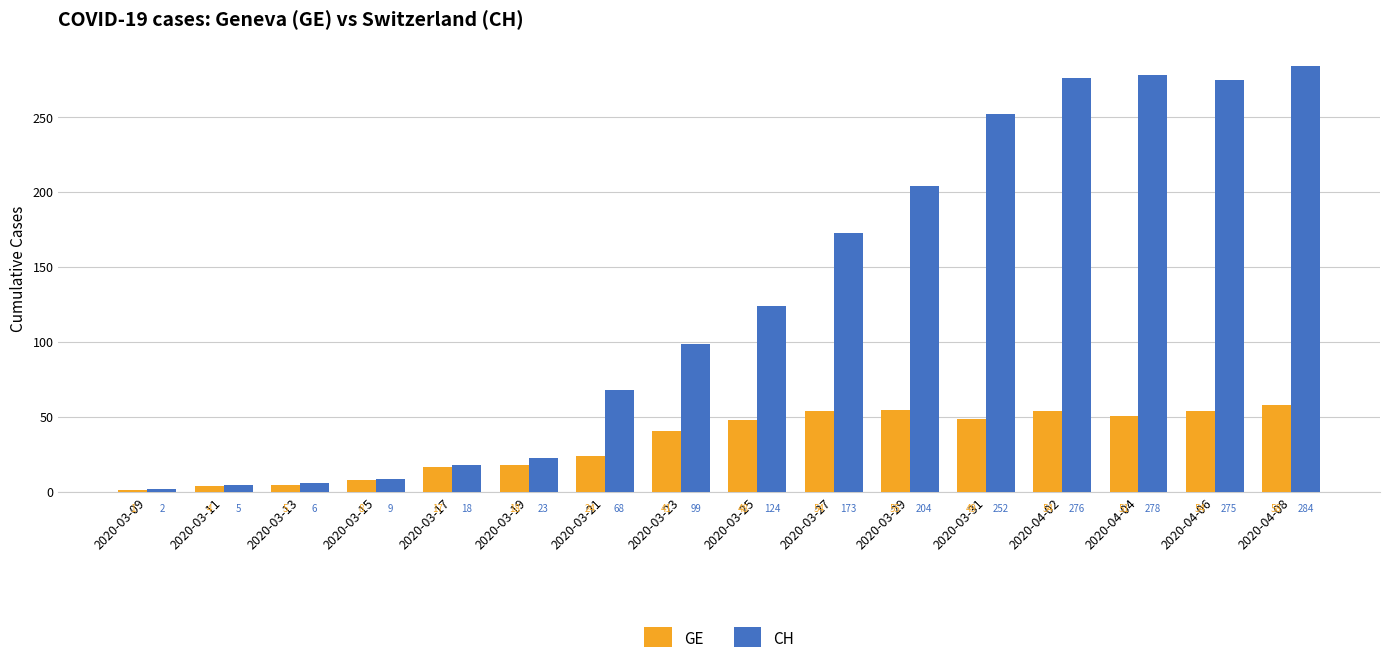

What is the approximate value of CH at 2020-03-17?

18